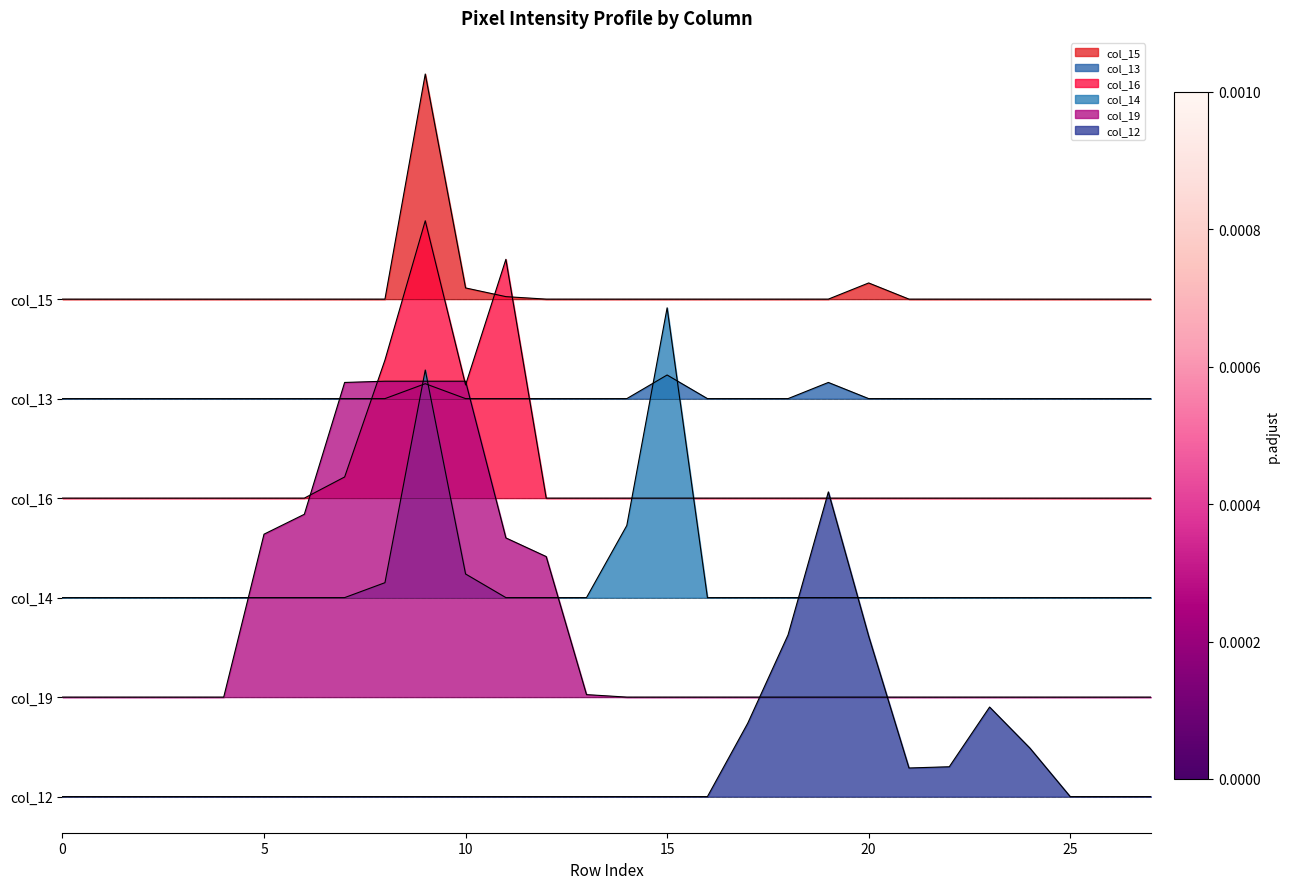

True or false: col_15 has more than 0 interior local peaks.

True